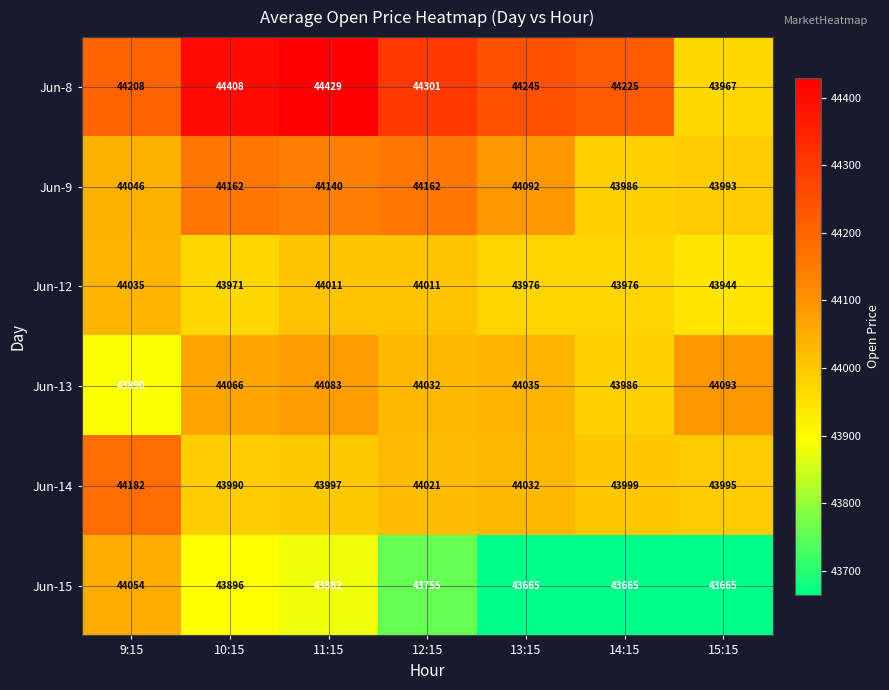

At which category is the sum across all series the highest?

11:15